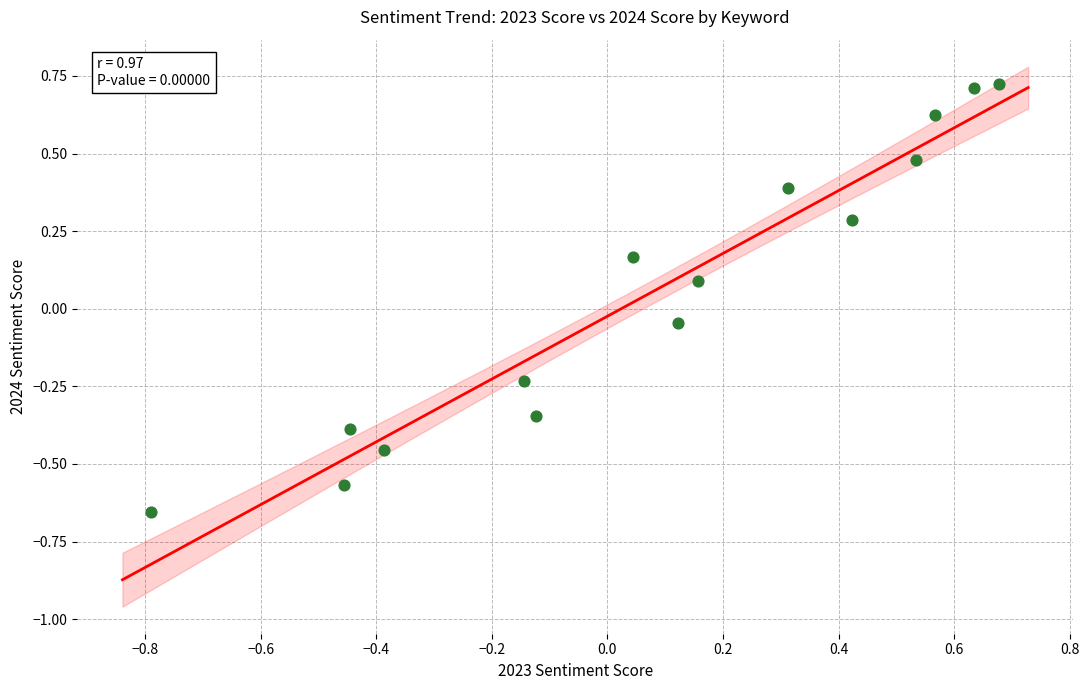

What is the range of Y values (max minus min)?

1.4